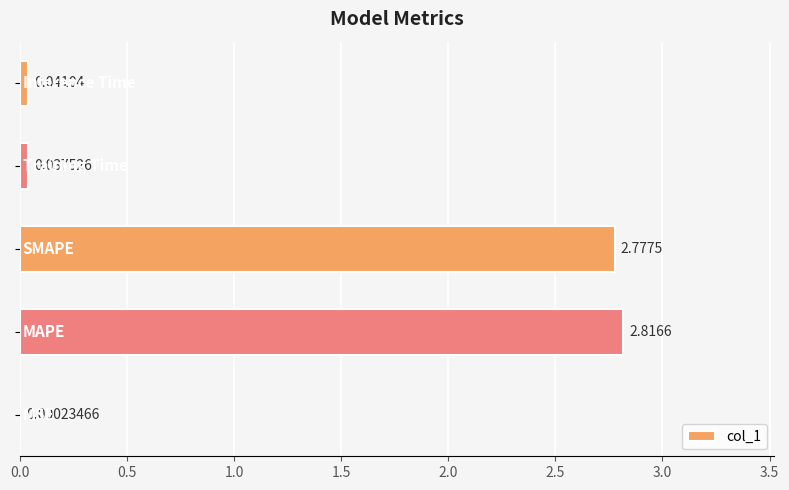

What is the sum of all values?

5.7